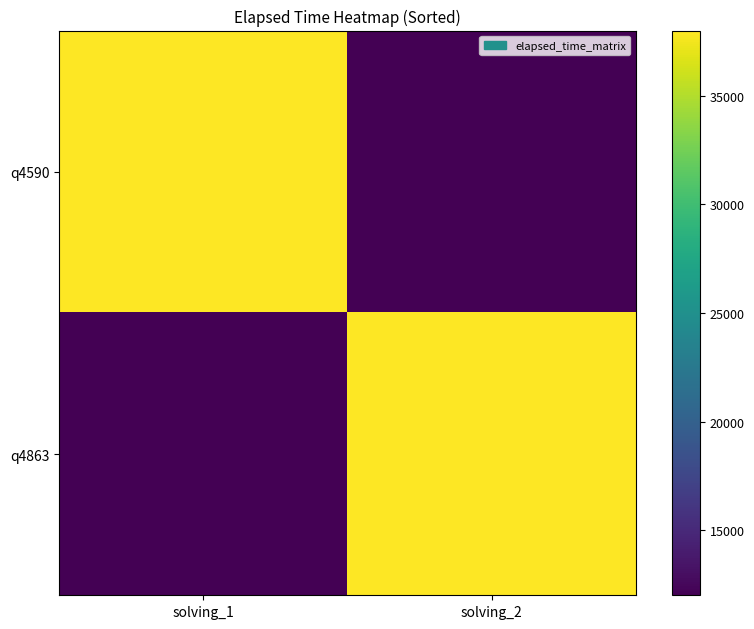

At which category is the sum across all series the highest?

solving_1